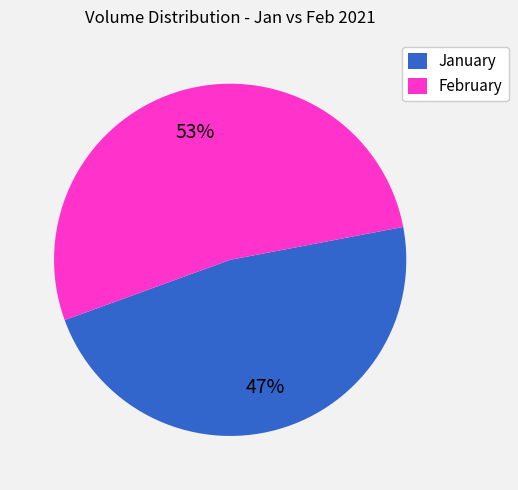

Count the number of slices in the pie.

2